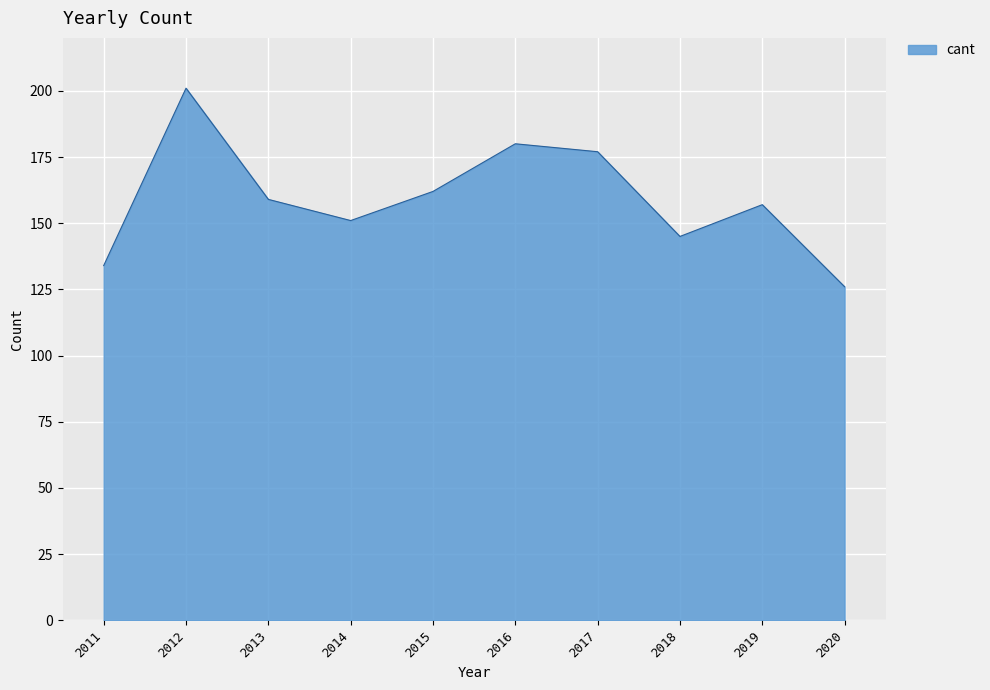

Rank the categories by value from highest to lowest.

2012, 2016, 2017, 2015, 2013, 2019, 2014, 2018, 2011, 2020